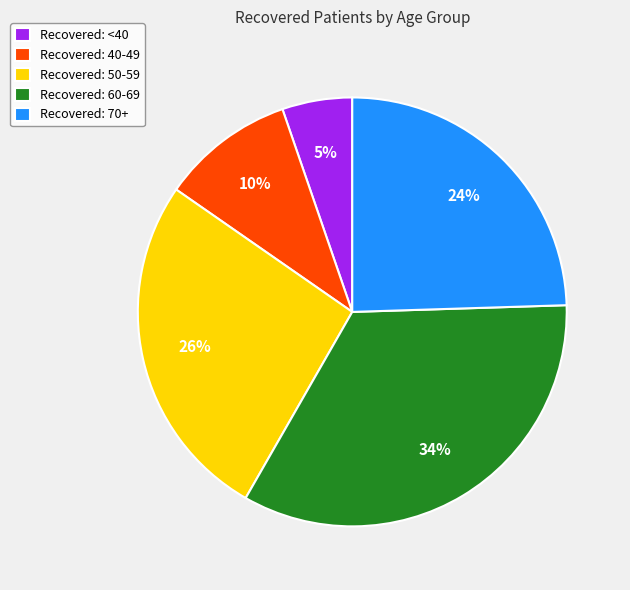

Is there any slice that represents more than half of the pie?

No